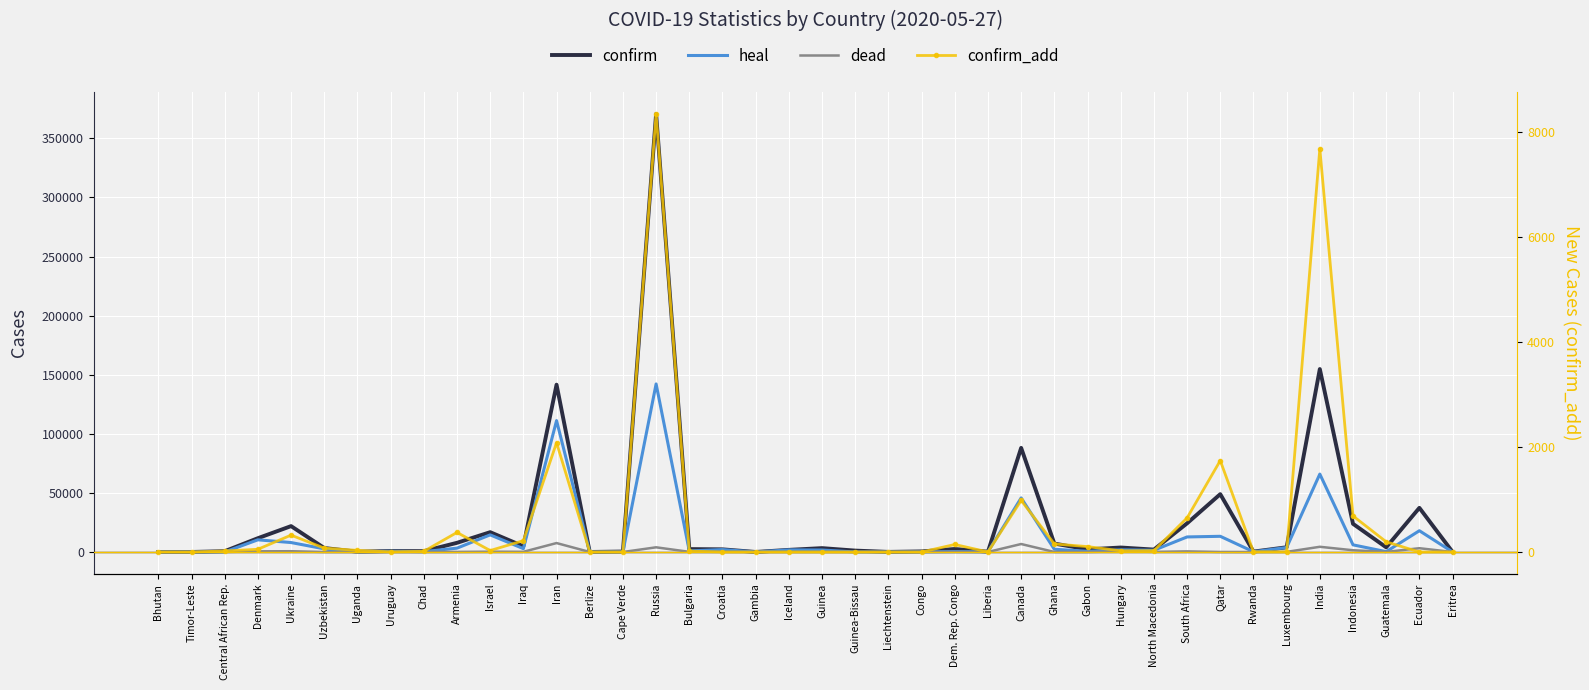

What is the total value across all series at Iraq?

8085